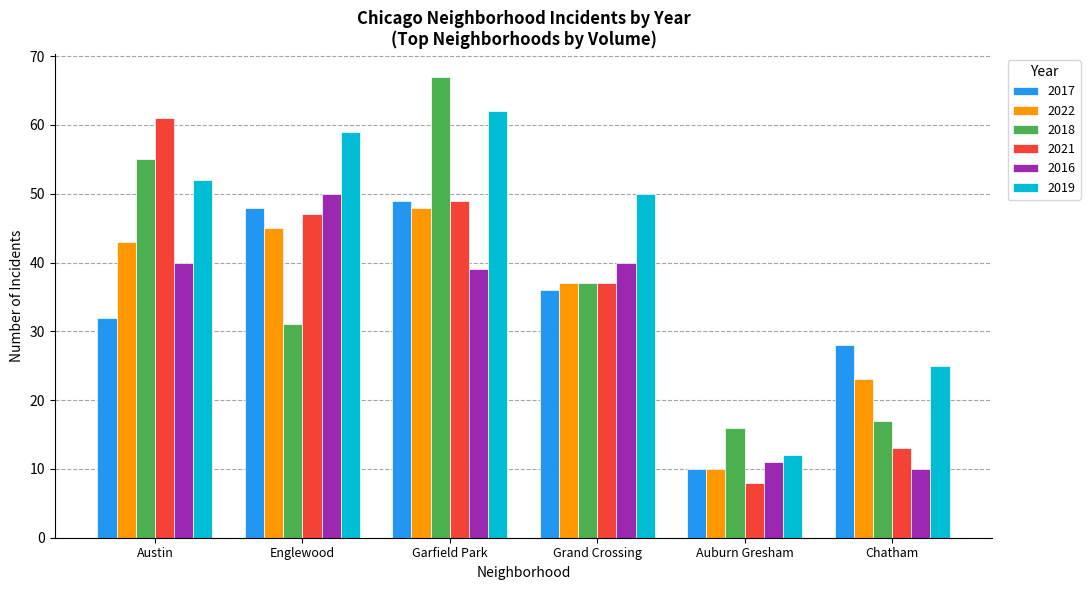

How many groups of bars are there?

6